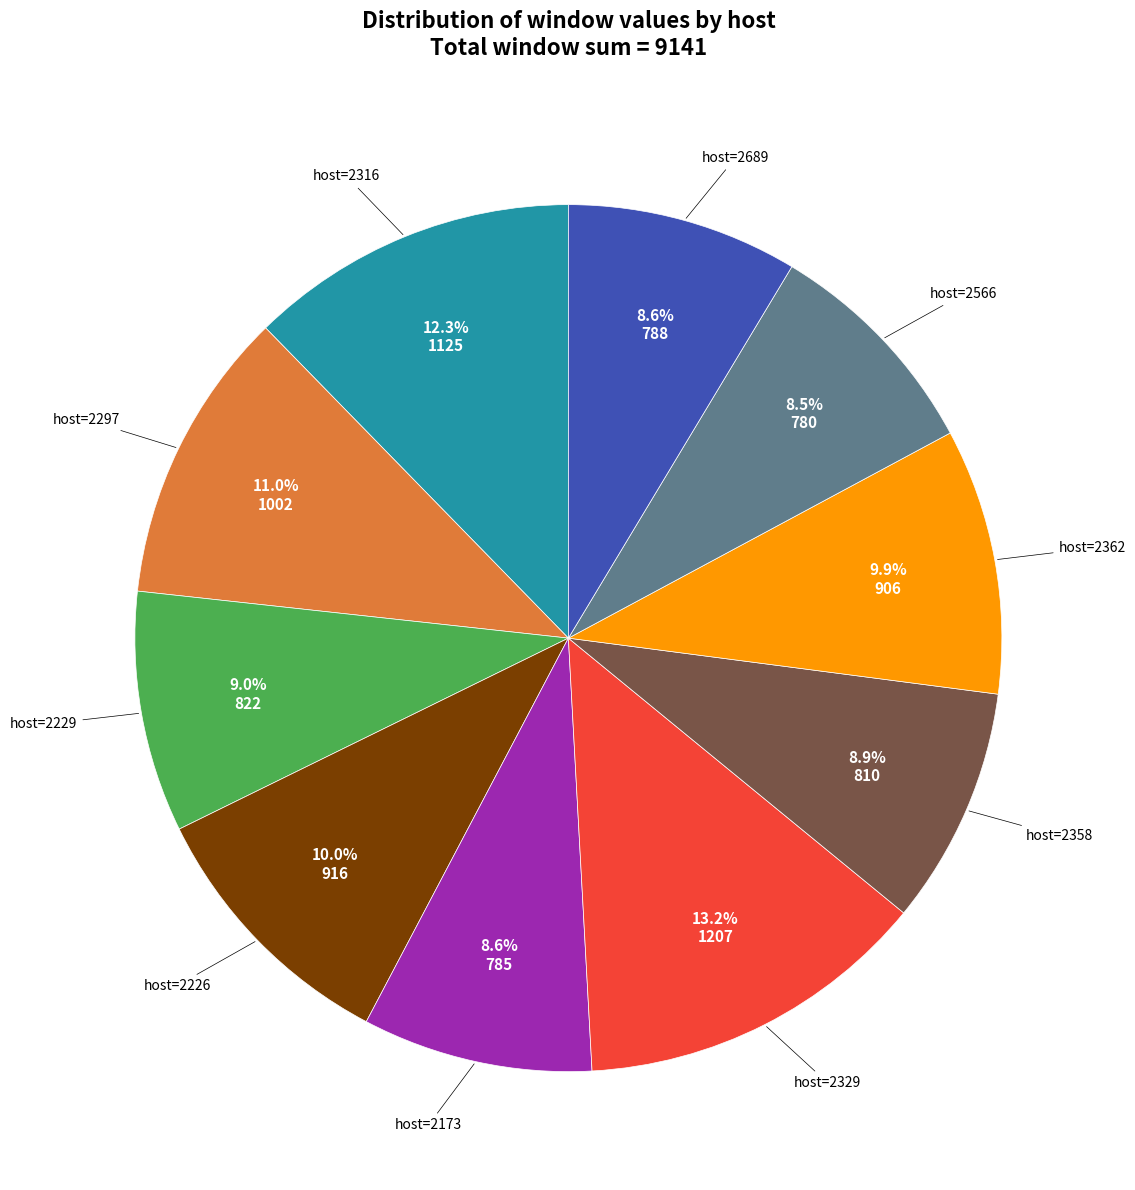

How many slices are in this pie chart?

10